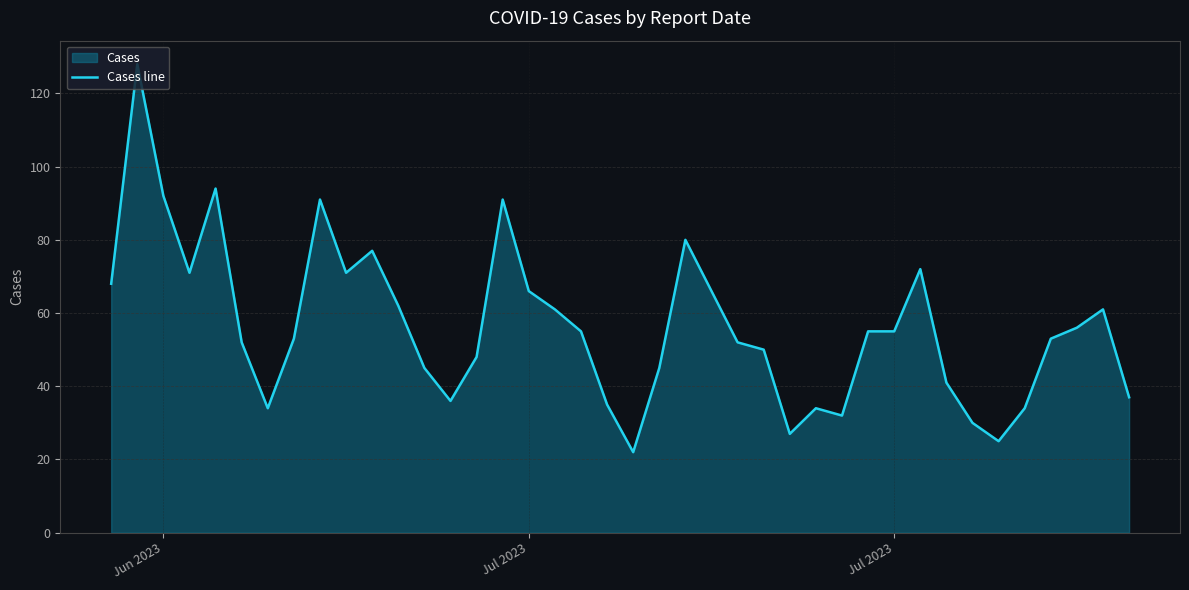

How many points are lower than both their immediate neighbors (excluding endpoints)?

8